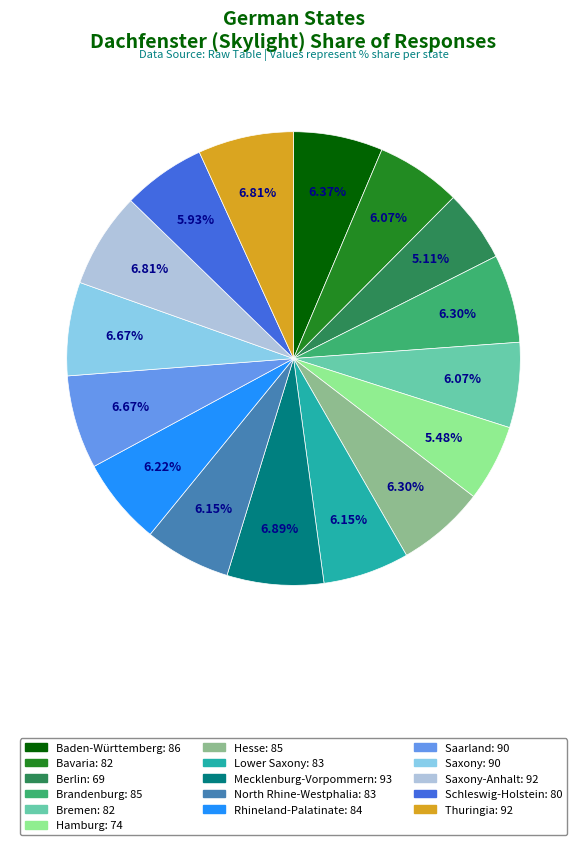

Is there a majority slice in this chart?

No